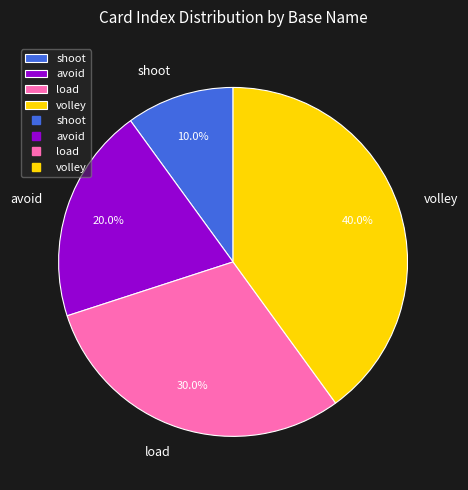

To the nearest percent, what is the combined percentage of load and avoid?

50%